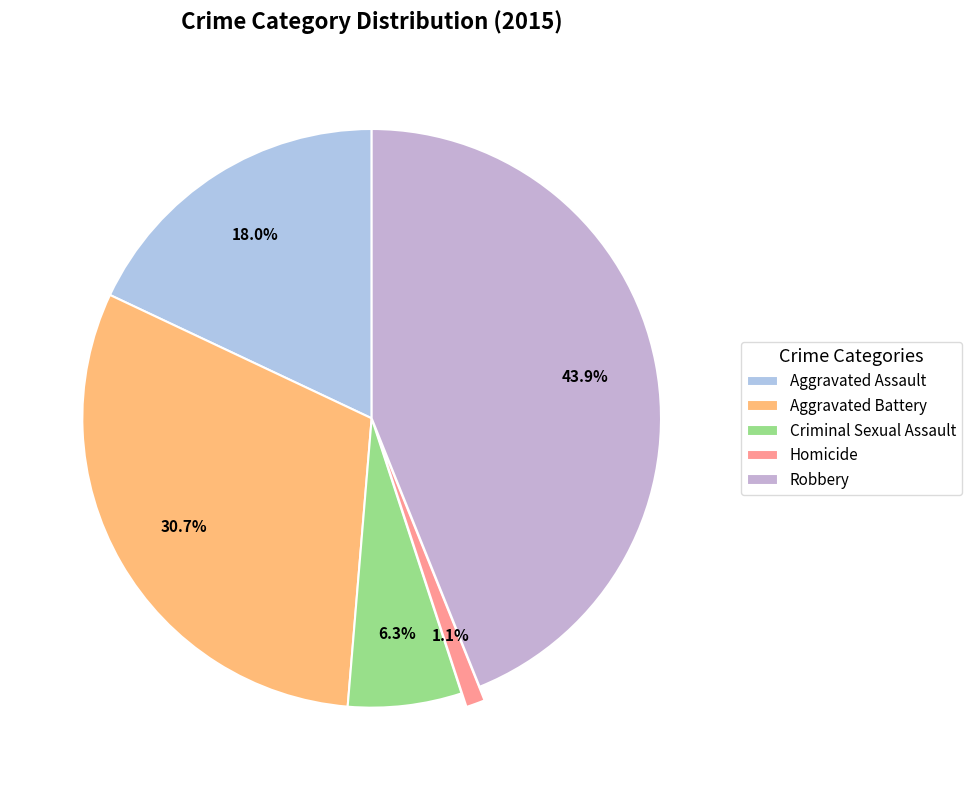

What portion of the pie excludes Aggravated Assault?

82.0%